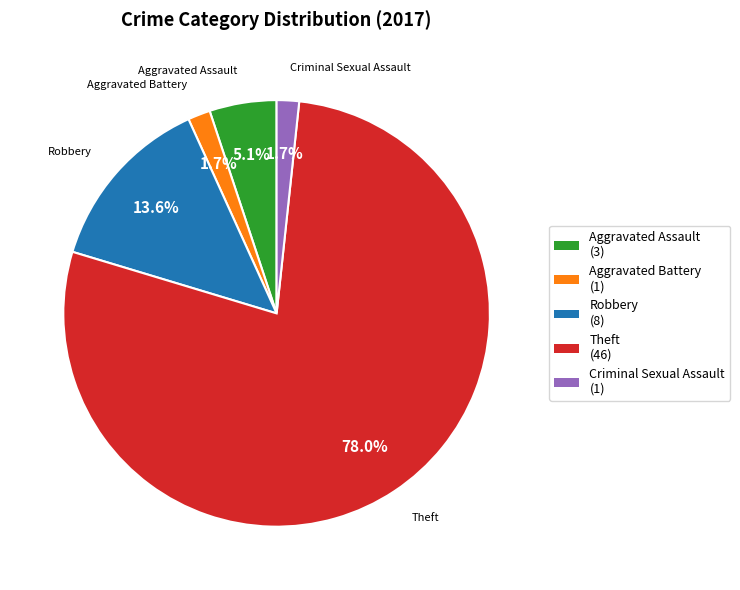

Is the sum of Aggravated Assault and Robbery greater than half?

No